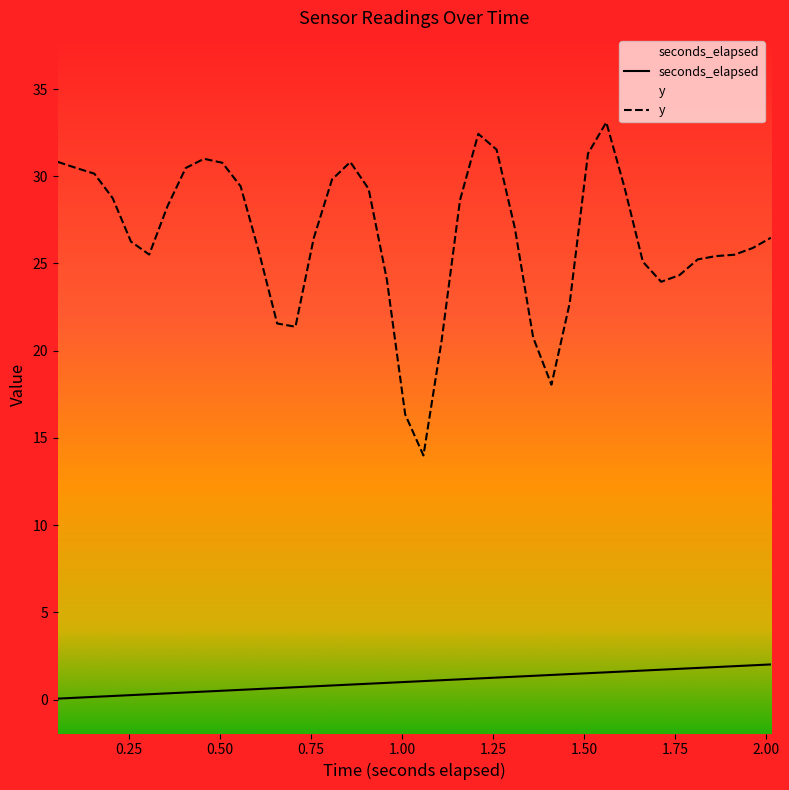

What is the highest value of the y series?

33.1